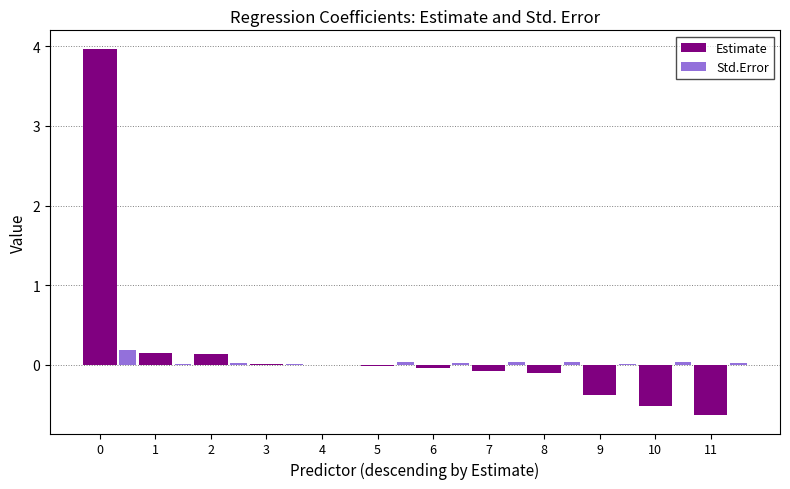

Is the value of Estimate at 2 greater than the value of Std.Error at 3?

Yes